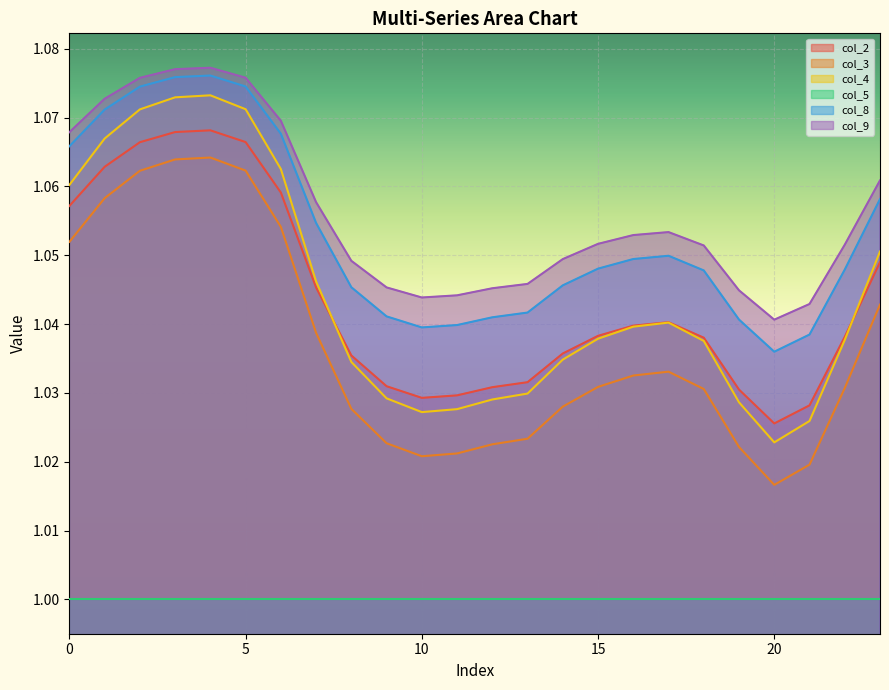

True or false: col_2 and col_5 cross at least once.

False